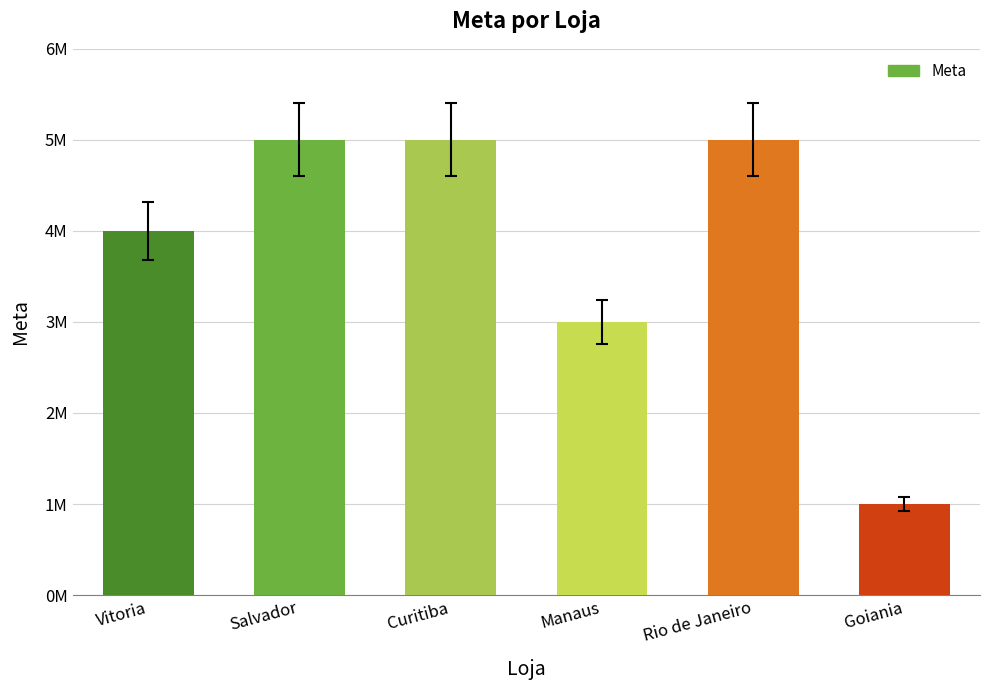

What is the ratio of the value at Salvador to the value at Rio de Janeiro?

1.0